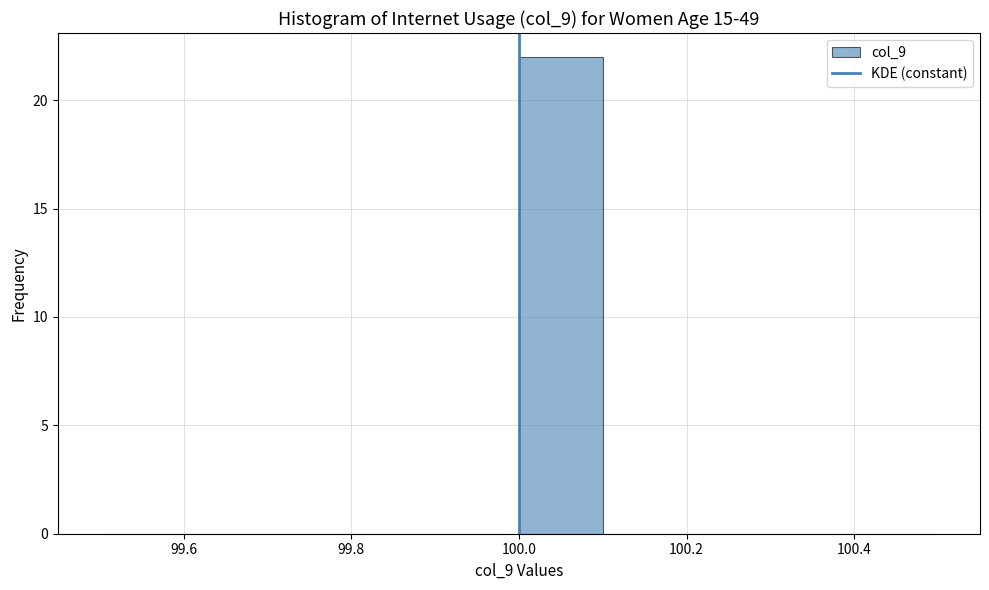

Reading left to right, transcribe this chart: for each bar, give the range it covers on the x-axis and its height. The values are not printed on the chart, so give them approximately, as read against the axis.

99.5 to 99.6: 0
99.6 to 99.7: 0
99.7 to 99.8: 0
99.8 to 99.9: 0
99.9 to 100.0: 0
100.0 to 100.1: 22
100.1 to 100.2: 0
100.2 to 100.3: 0
100.3 to 100.4: 0
100.4 to 100.5: 0